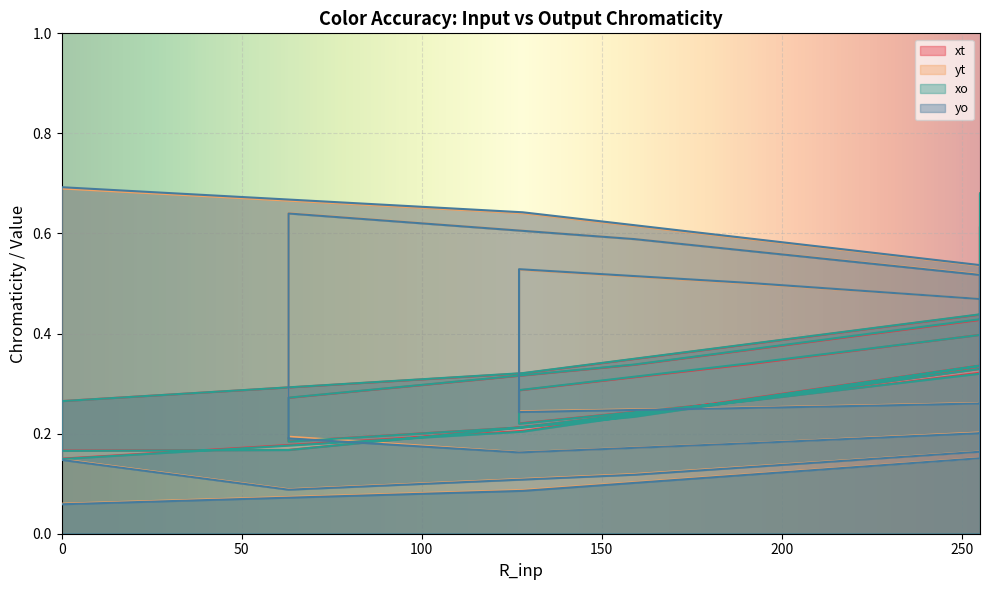

Which series has the widest spread of values?

yo